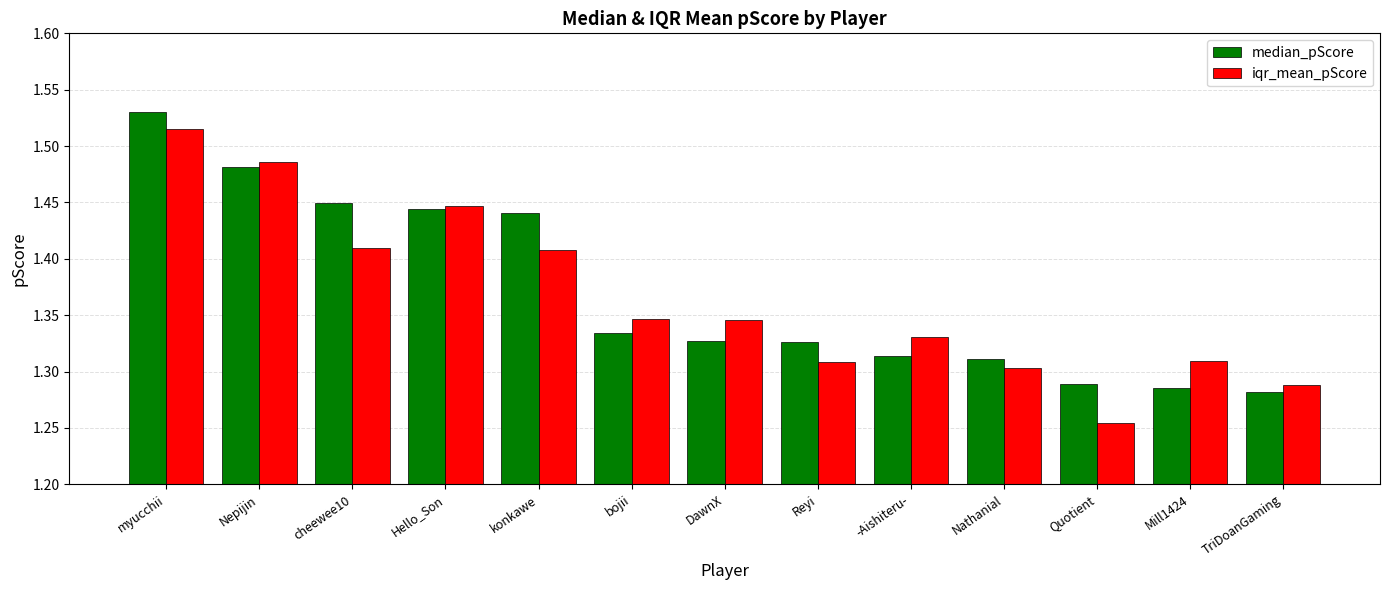

What is the difference between the second highest and second lowest values in the iqr_mean_pScore series?

0.2